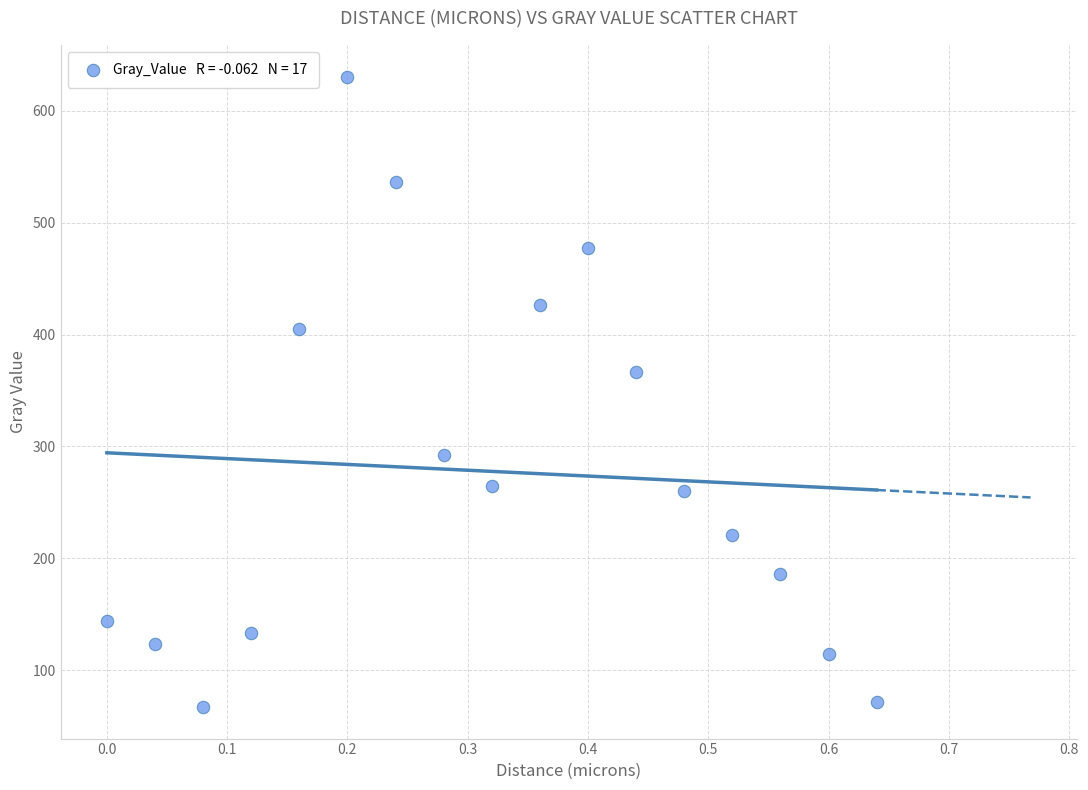

What is the range of X values (max minus min)?

0.6